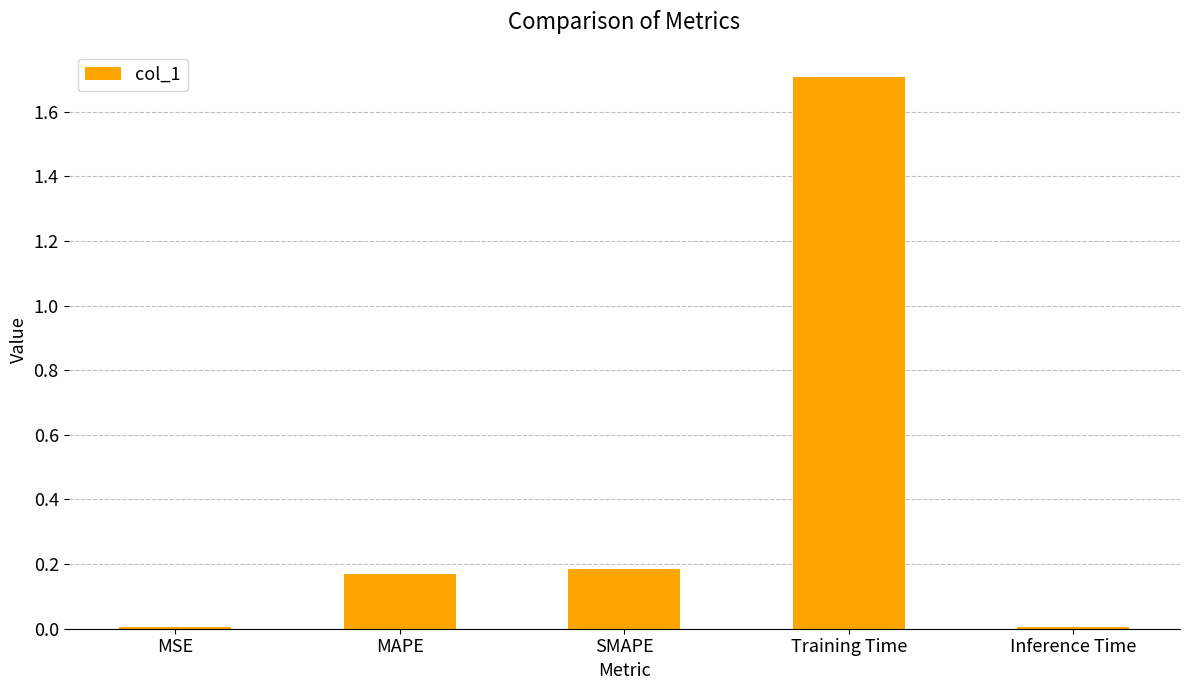

What is the greatest value displayed?

1.7